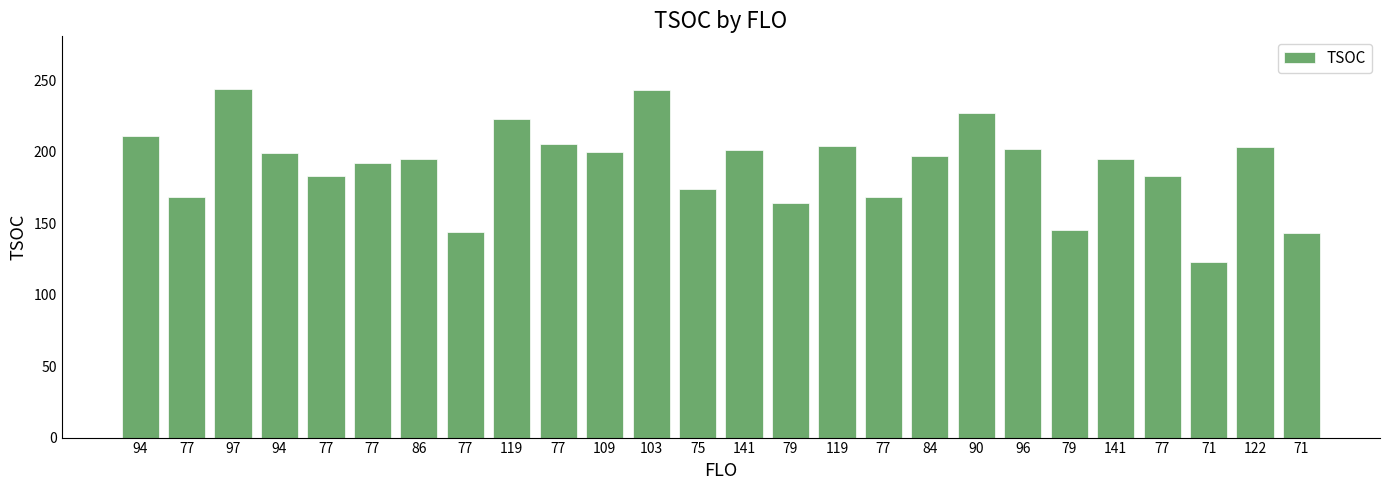

Count the number of data series in this chart.

1